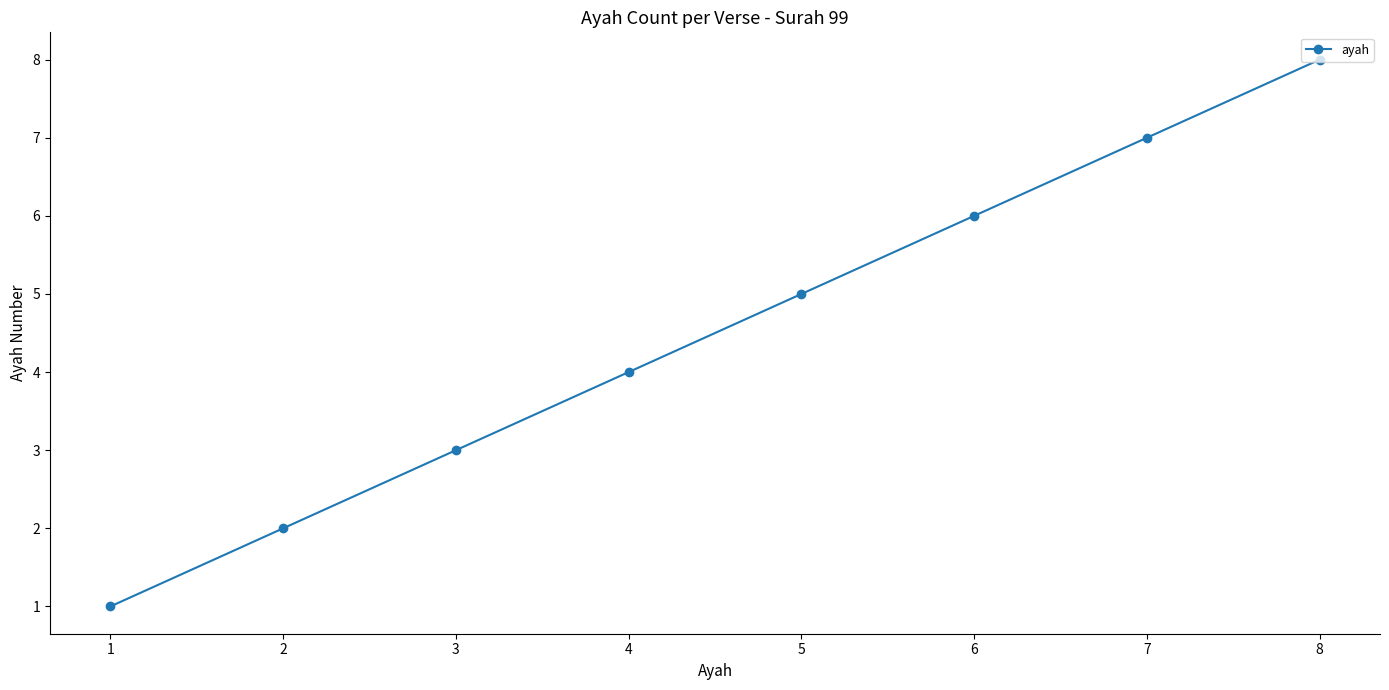

Does the chart have visible grid lines?

No